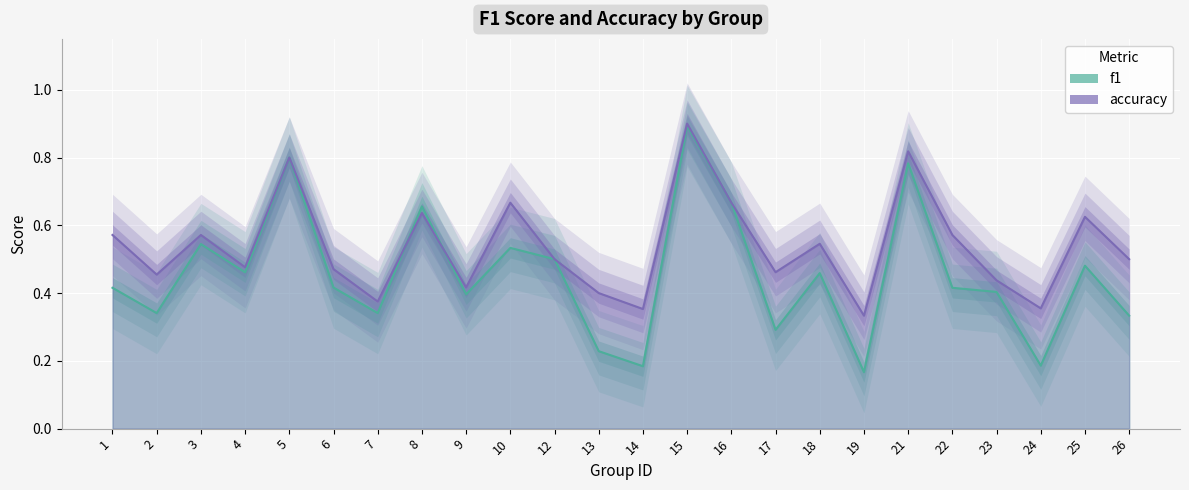

How many distinct data groups are displayed?

2